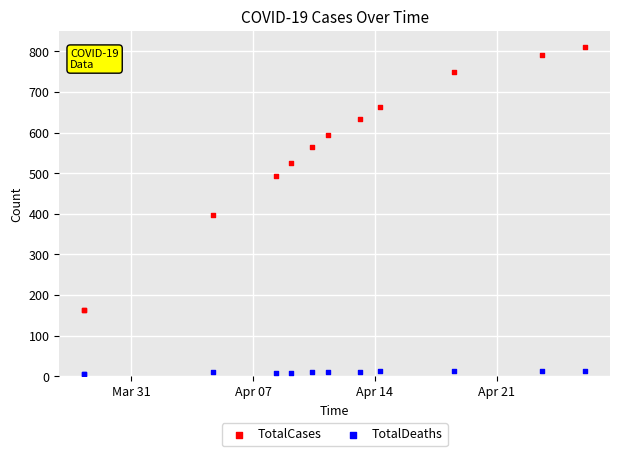

Which series reaches the maximum Y coordinate?

TotalCases